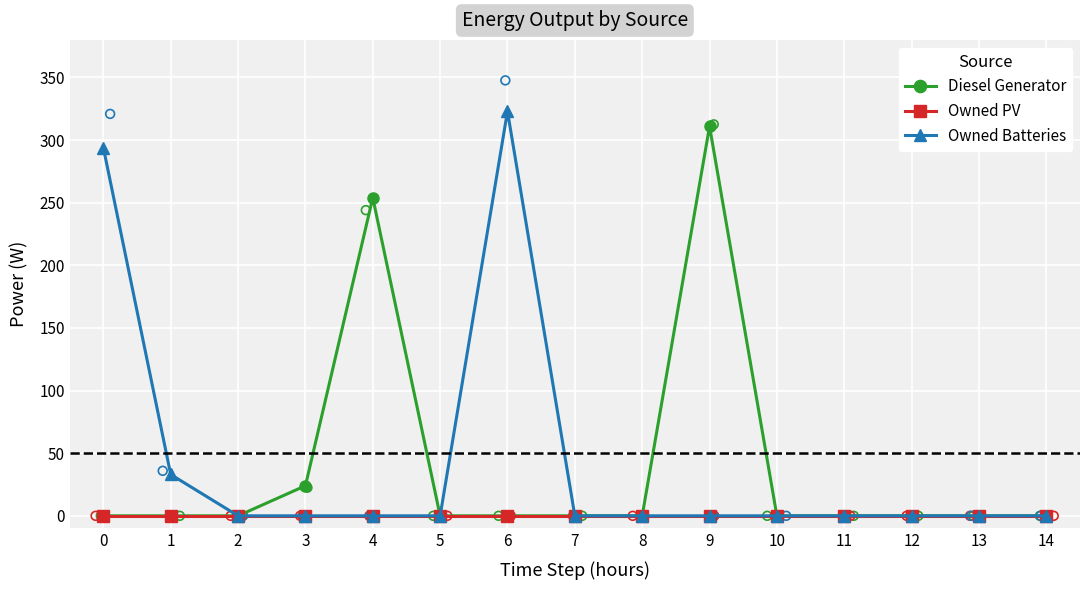

Which series has the largest Y range (max minus min)?

Owned Batteries